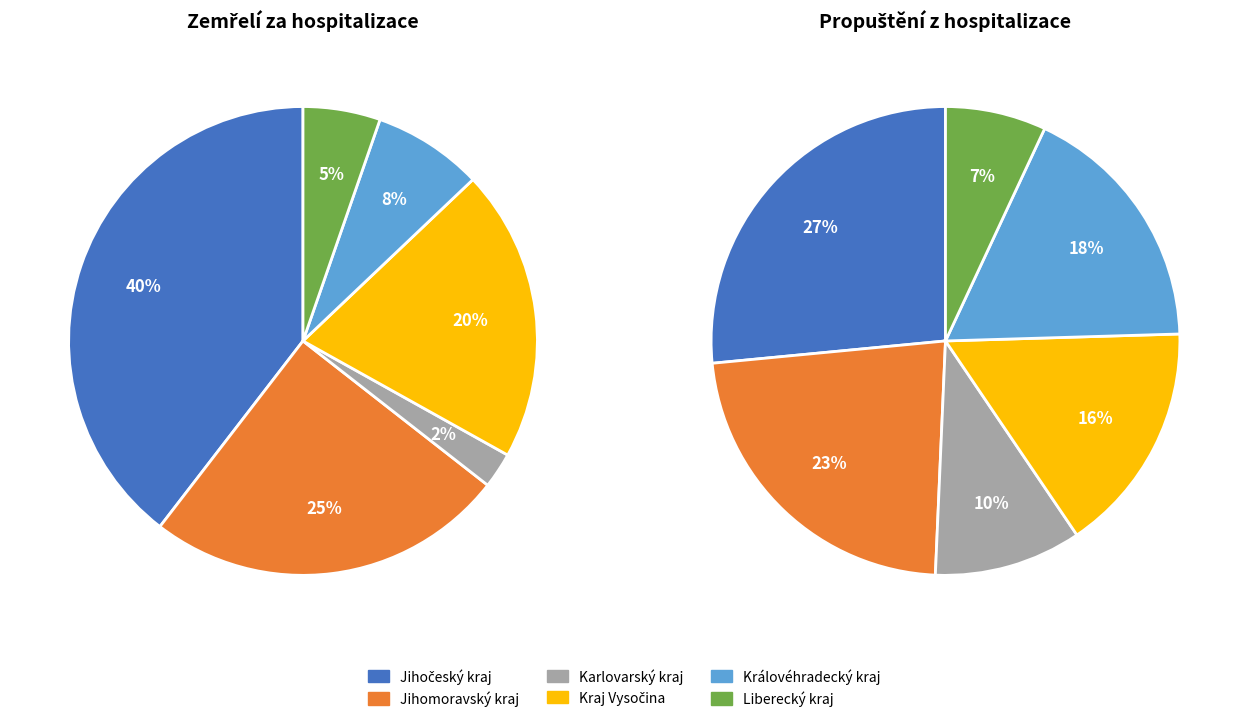

True or false: Liberecký kraj accounts for 13% of the total.

False